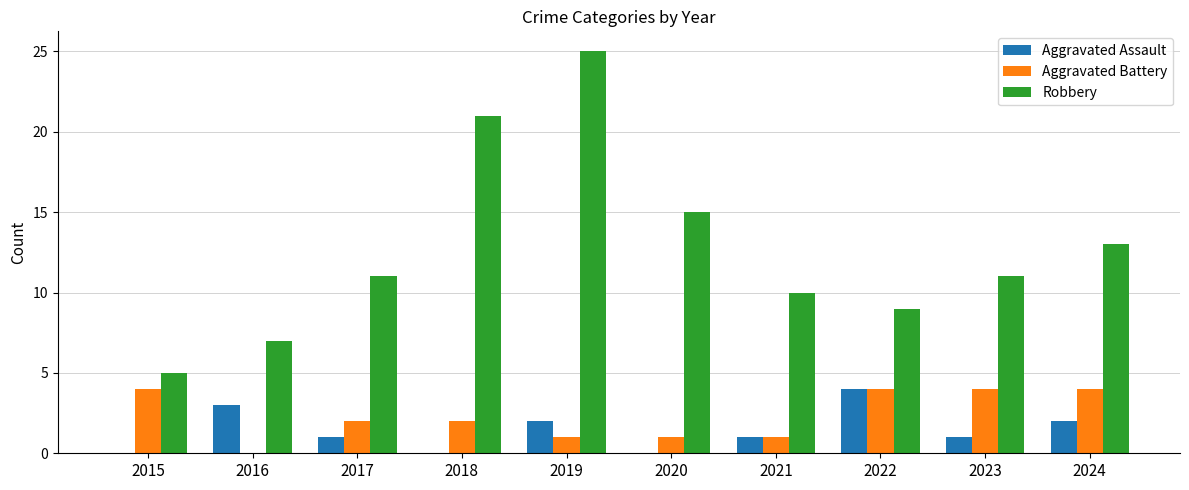

What are all the series names shown in the legend?

Aggravated Assault, Aggravated Battery, Robbery